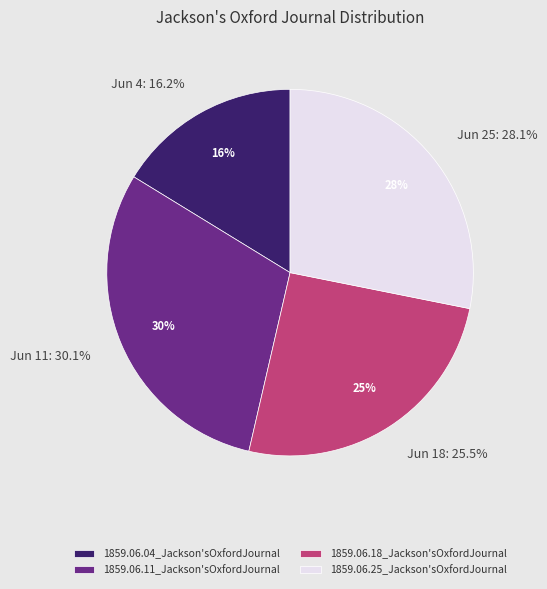

Is there a majority slice in this chart?

No